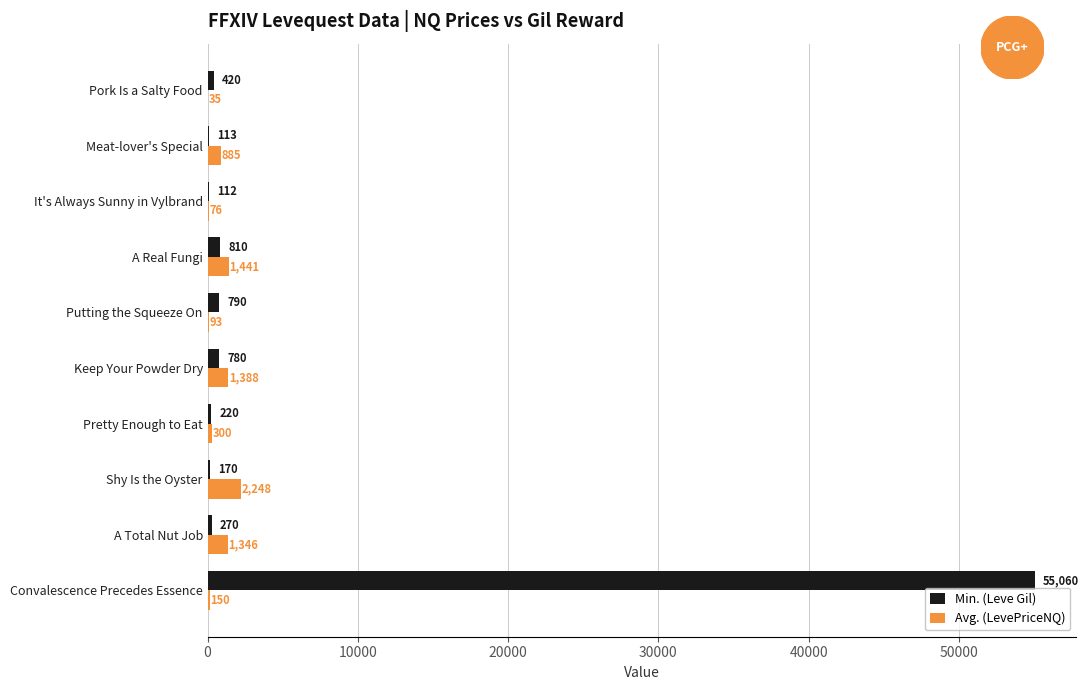

Which series changed the most between Putting the Squeeze On and A Total Nut Job?

Avg. (LevePriceNQ)